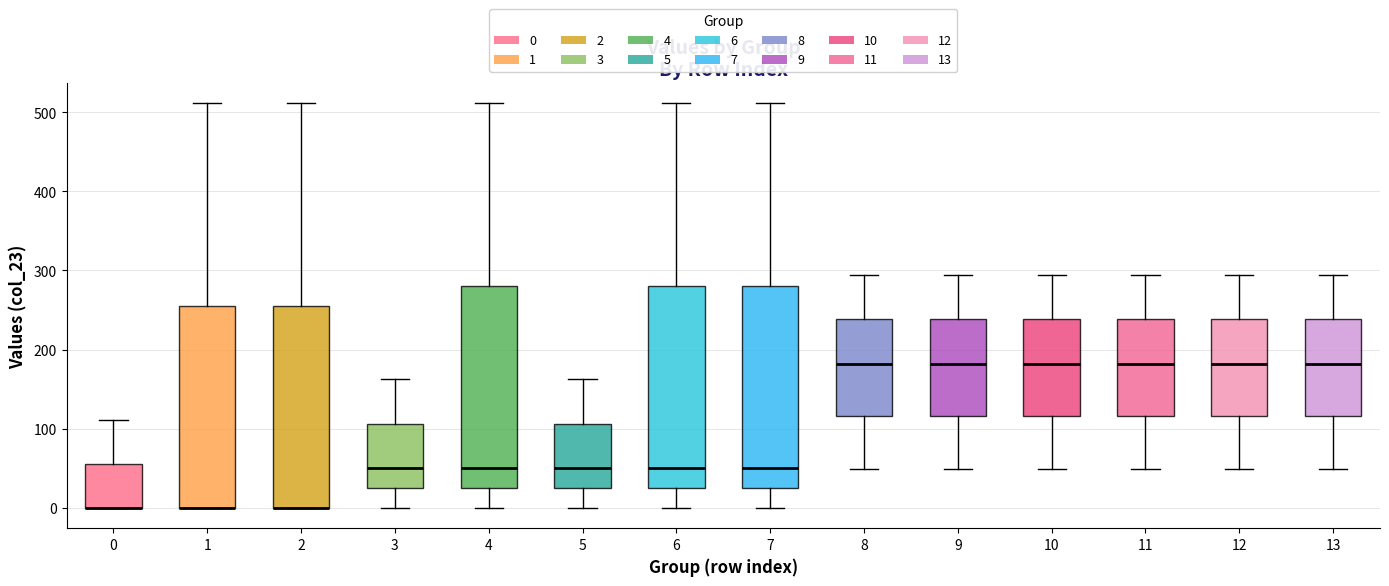

Reading left to right, transcribe this box plot: for each box, give where its median line is, the range the box spans, and where its two whiskers end, as read against the y-axis. The values are not printed on the chart, so give them approximately, as read against the axis.

0: median 0 (drawn on the box's lower edge), box 0 to 60, whiskers 0 to 110
1: median 0 (drawn on the box's lower edge), box 0 to 260, whiskers 0 to 510
2: median 0 (drawn on the box's lower edge), box 0 to 260, whiskers 0 to 510
3: median 50, box 30 to 110, whiskers 0 to 160
4: median 50, box 30 to 280, whiskers 0 to 510
5: median 50, box 30 to 110, whiskers 0 to 160
6: median 50, box 30 to 280, whiskers 0 to 510
7: median 50, box 30 to 280, whiskers 0 to 510
8: median 180, box 120 to 240, whiskers 50 to 290
9: median 180, box 120 to 240, whiskers 50 to 290
10: median 180, box 120 to 240, whiskers 50 to 290
11: median 180, box 120 to 240, whiskers 50 to 290
12: median 180, box 120 to 240, whiskers 50 to 290
13: median 180, box 120 to 240, whiskers 50 to 290